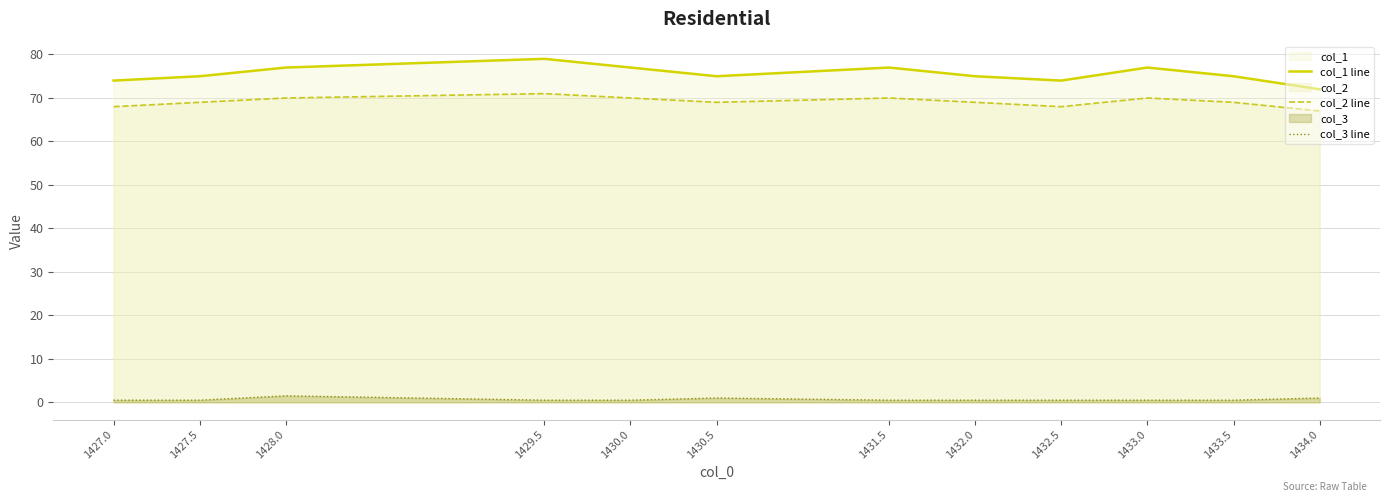

How many col_2 line values are between 69 and 70?

8